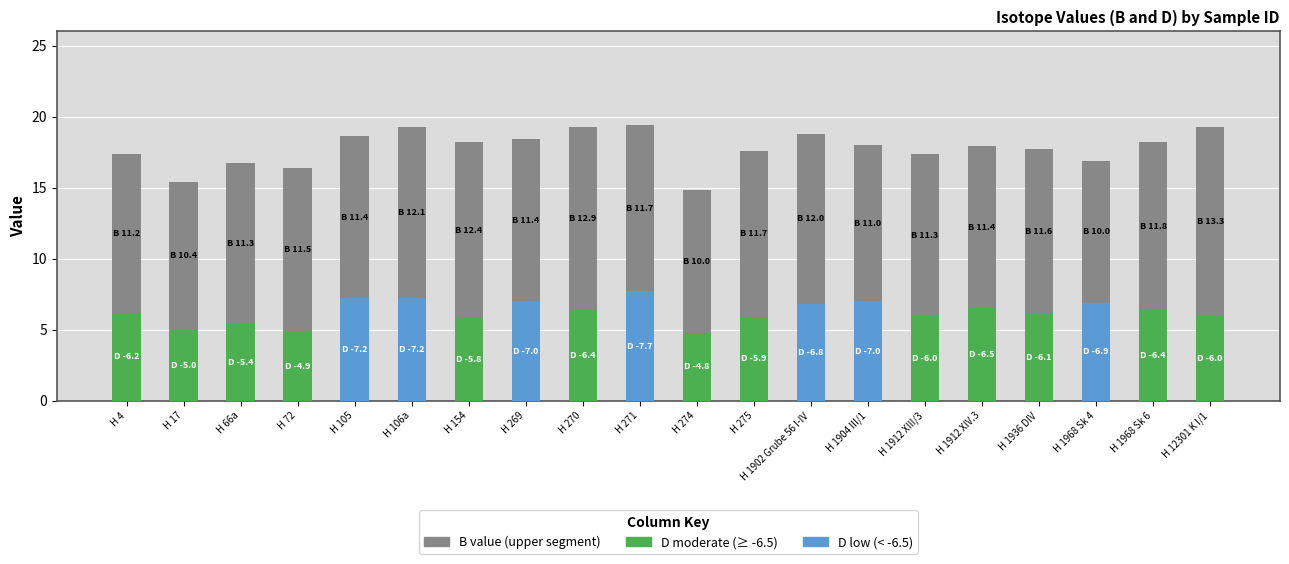

What is the total value across all series at H 270?

19.3